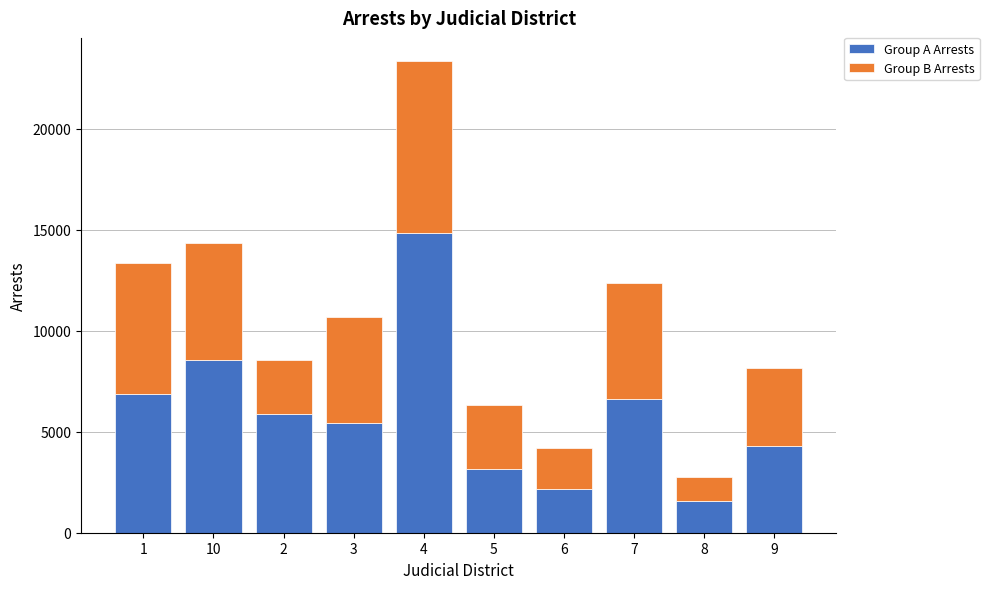

What is the average value of the Group A Arrests series?

5935